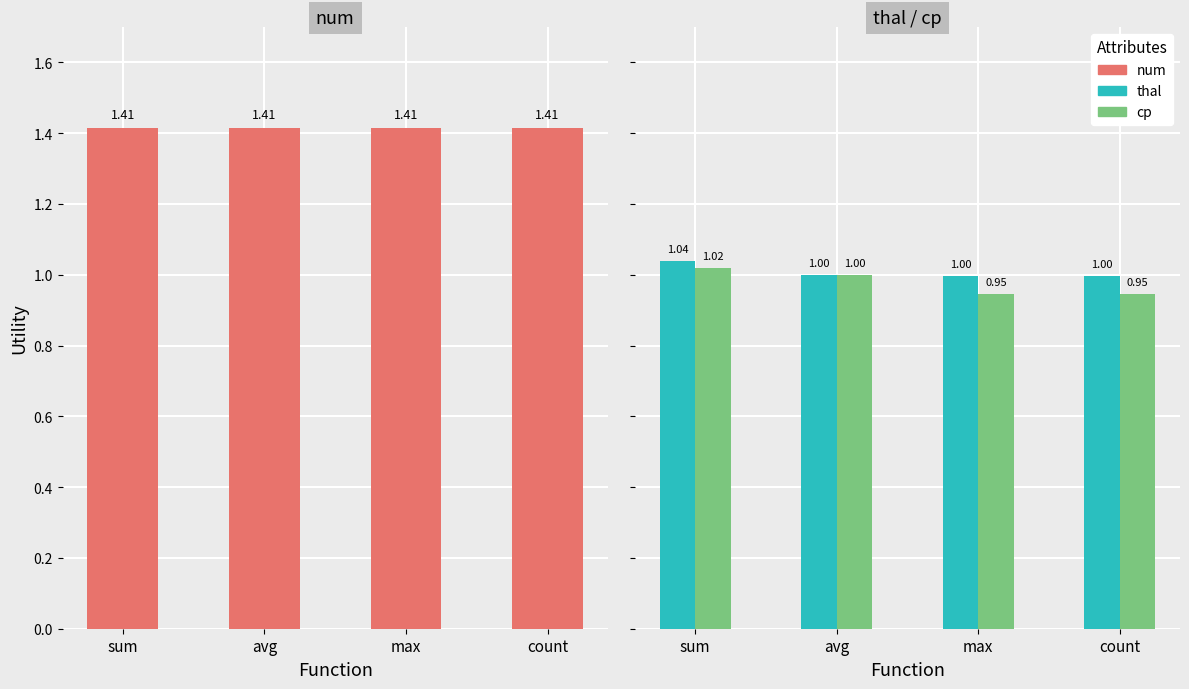

Reading right to left, list all the values displayed in this chart.

num: count=1.4	max=1.4	avg=1.4	sum=1.4
thal: count=1.0	max=1.0	avg=1.0	sum=1.0
cp: count=0.9	max=0.9	avg=1.0	sum=1.0